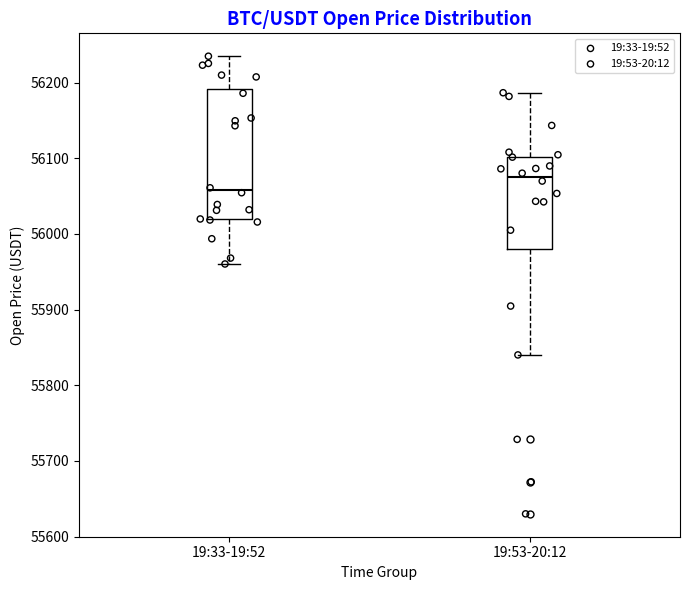

Reading left to right, transcribe this box plot: for each box, give where its median line is, the range the box spans, and where its two whiskers end, as read against the y-axis. The values are not printed on the chart, so give them approximately, as read against the axis.

19:33-19:52: median 56060, box 56020 to 56190, whiskers 55960 to 56230
19:53-20:12: median 56080, box 55980 to 56100, whiskers 55840 to 56190